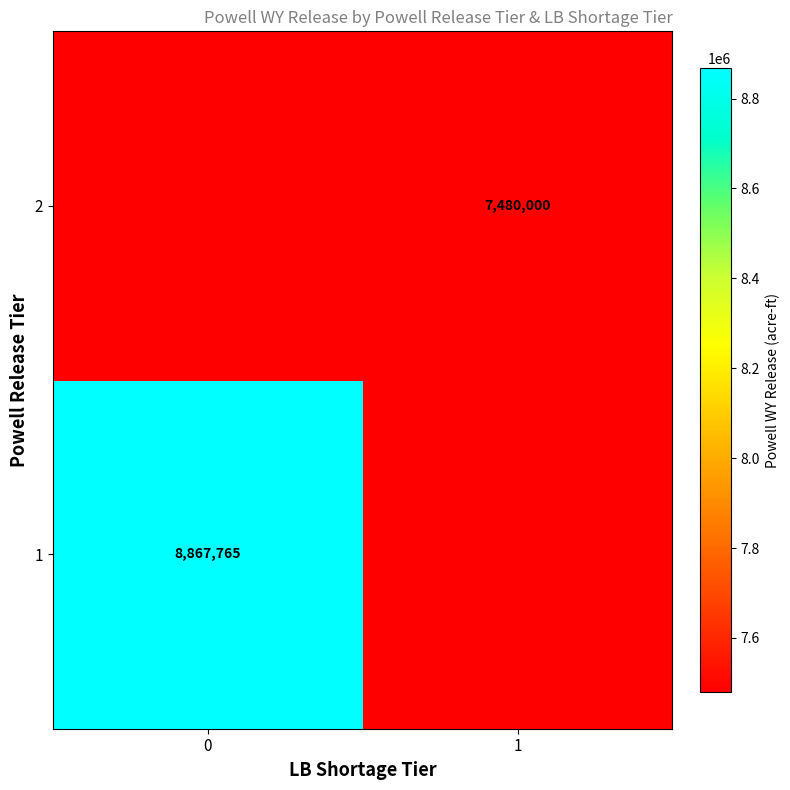

How many positive values does the 2 series have?

1